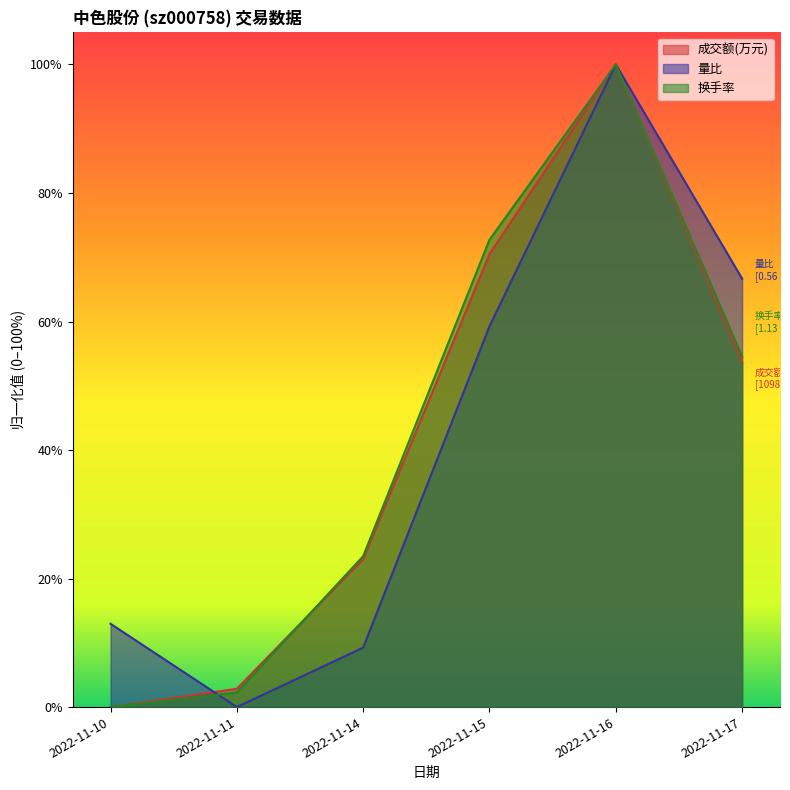

Which has a higher value, 2022-11-17 or 2022-11-15?

2022-11-15